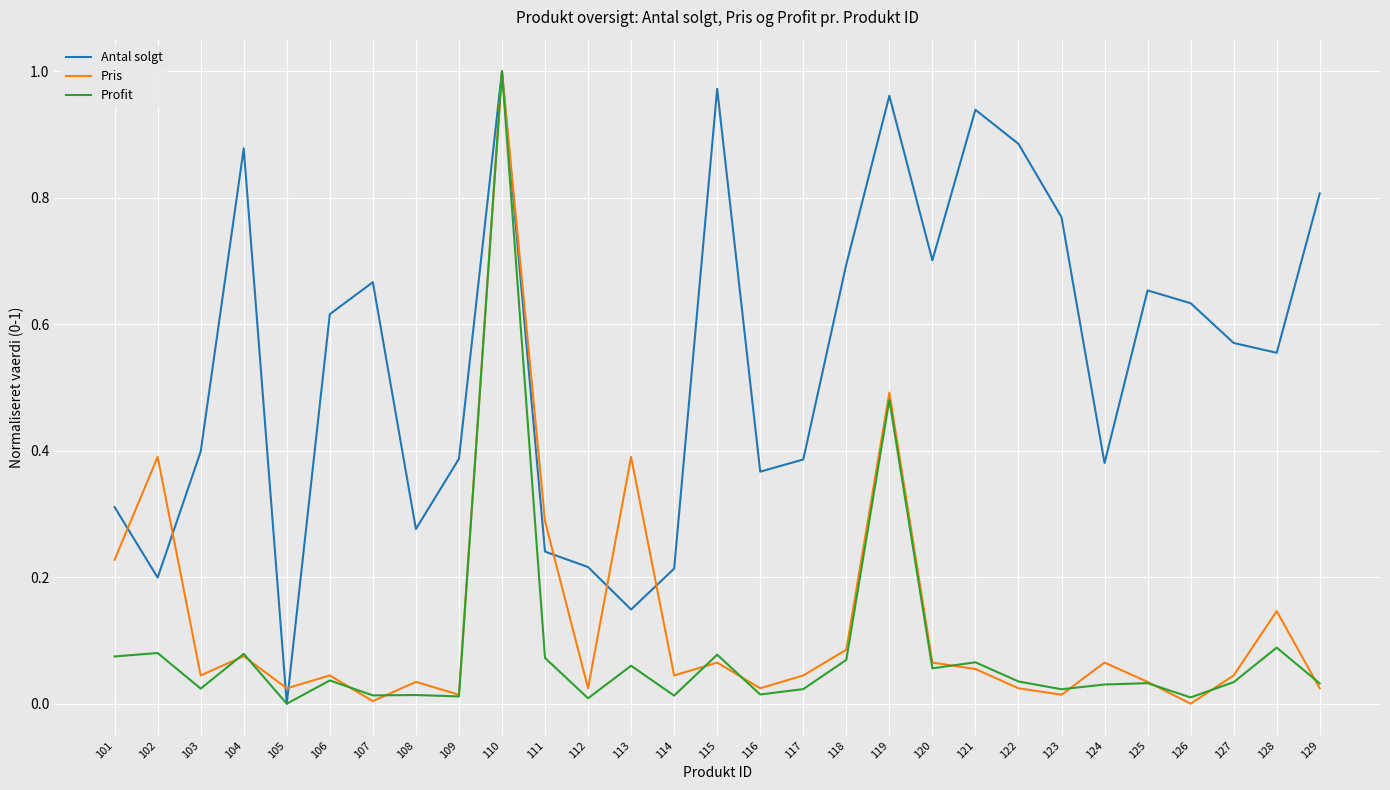

Which category has the highest value across all series?

110